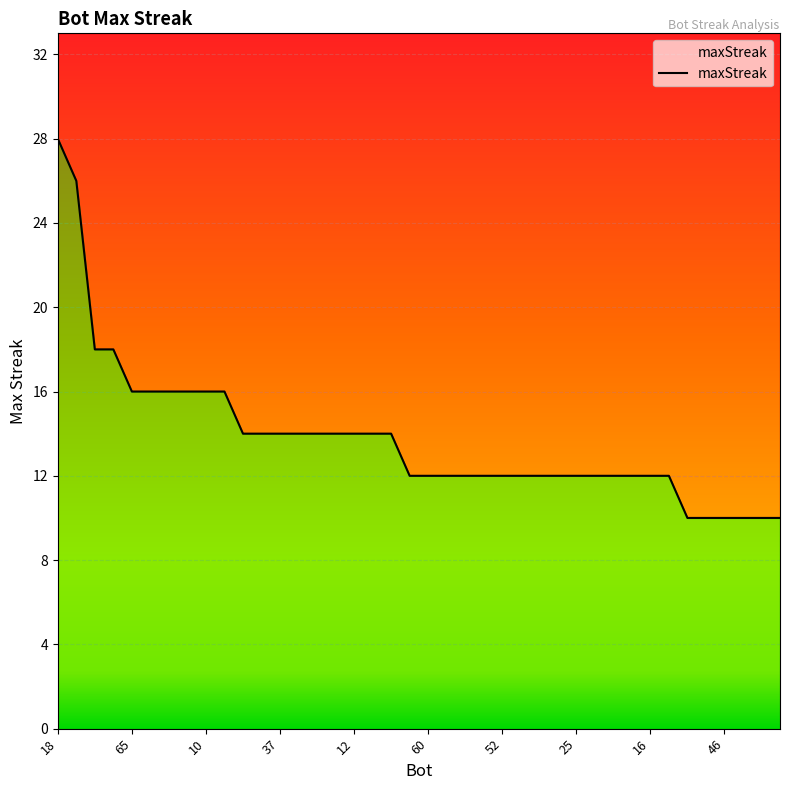

Count the number of categories in the chart.

40